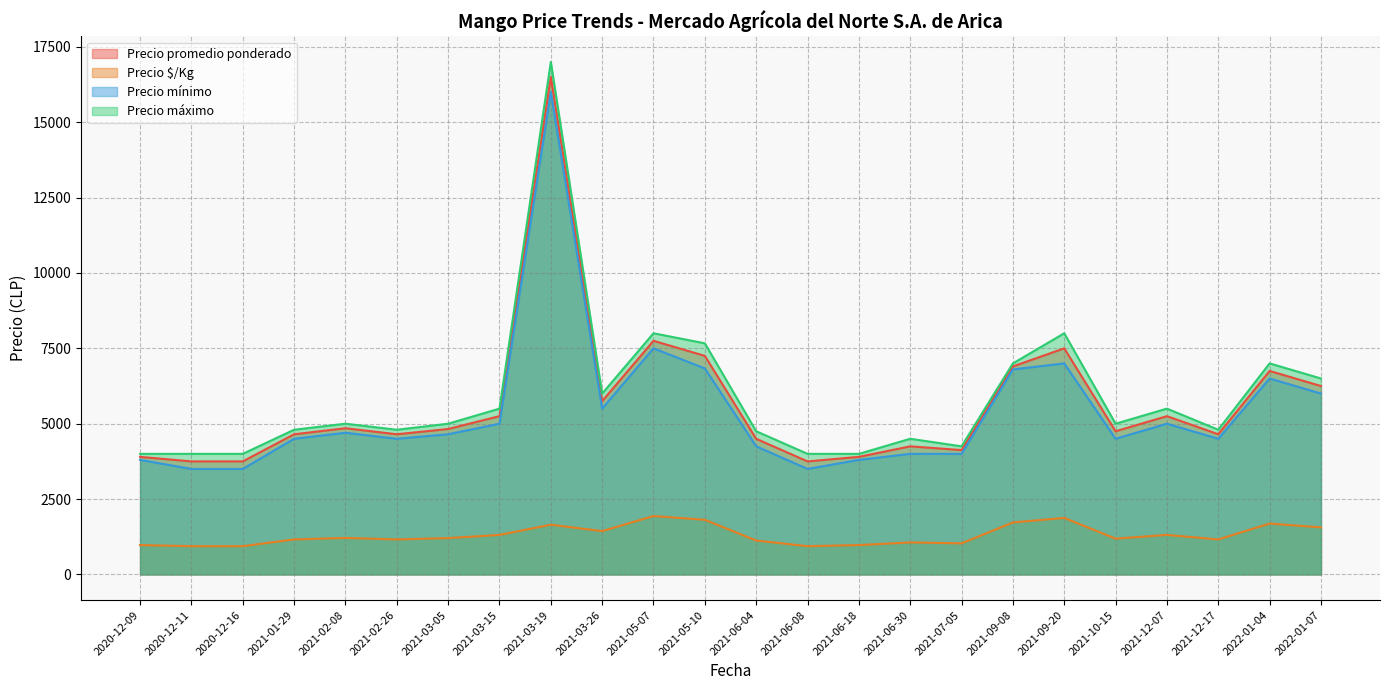

True or false: Precio mínimo and Precio $/Kg cross at least once.

False